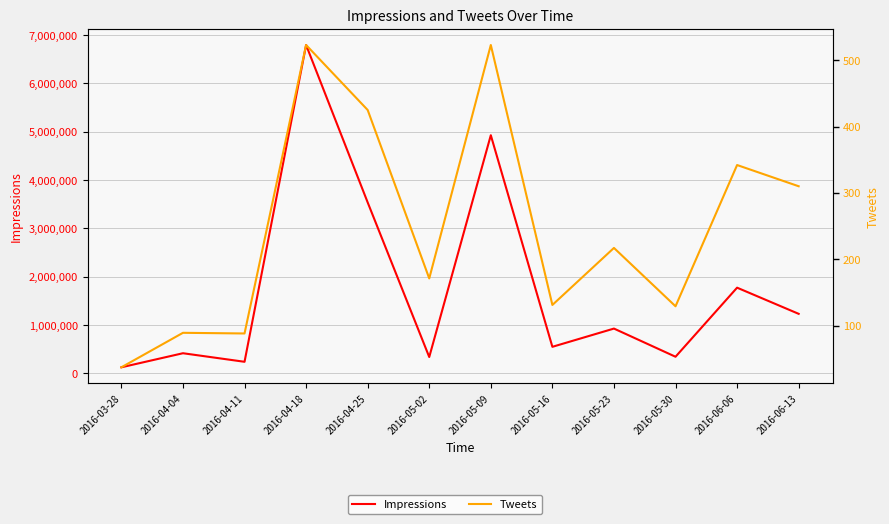

Rank the categories by Tweets value from highest to lowest.

2016-04-18, 2016-05-09, 2016-04-25, 2016-06-06, 2016-06-13, 2016-05-23, 2016-05-02, 2016-05-16, 2016-05-30, 2016-04-04, 2016-04-11, 2016-03-28